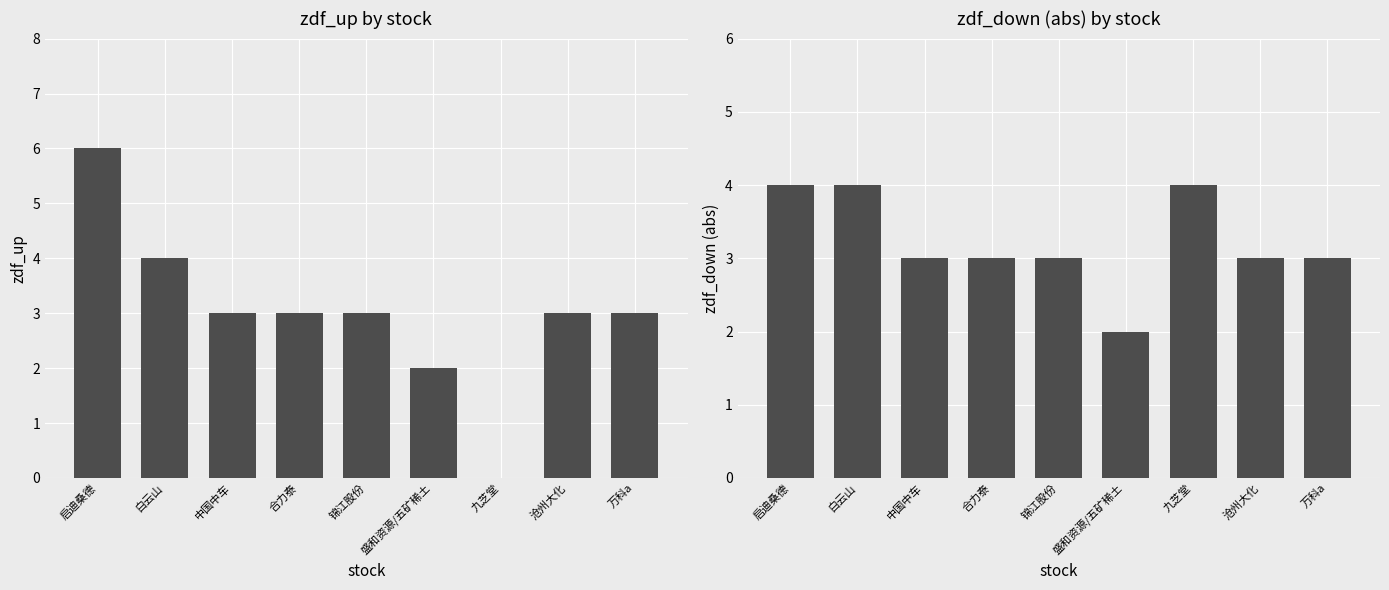

At 九芝堂, list the series in order from smallest to largest.

zdf_up, zdf_down (abs)